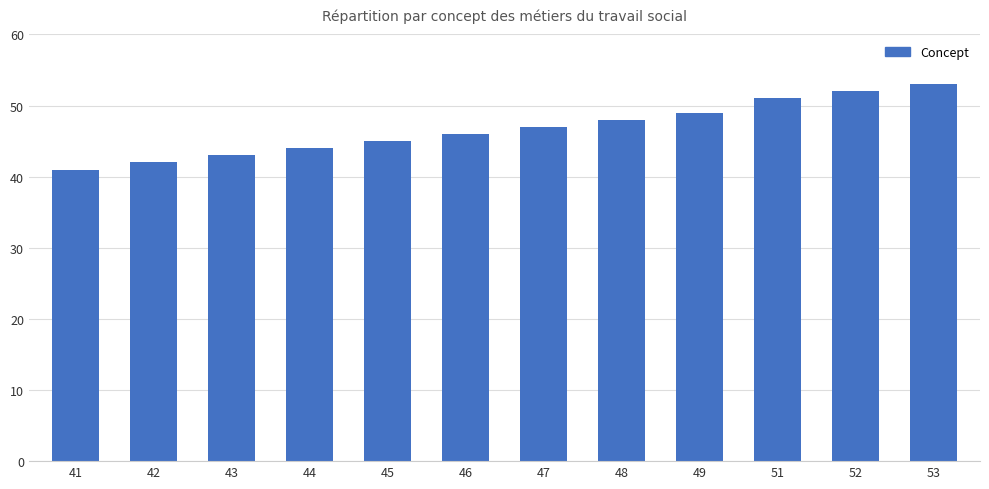

What is the change in value from 41 to 46?

+5